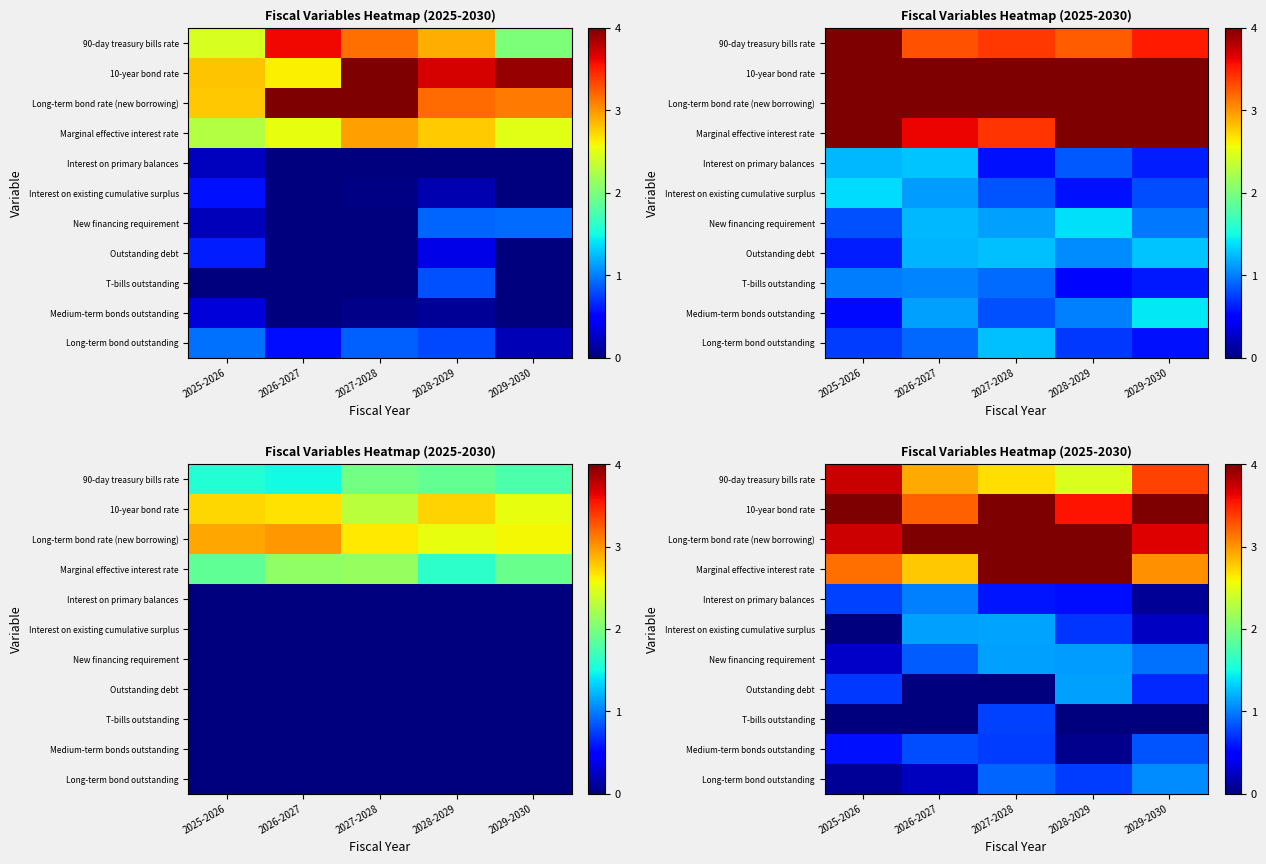

What is the greatest value displayed?

4.9